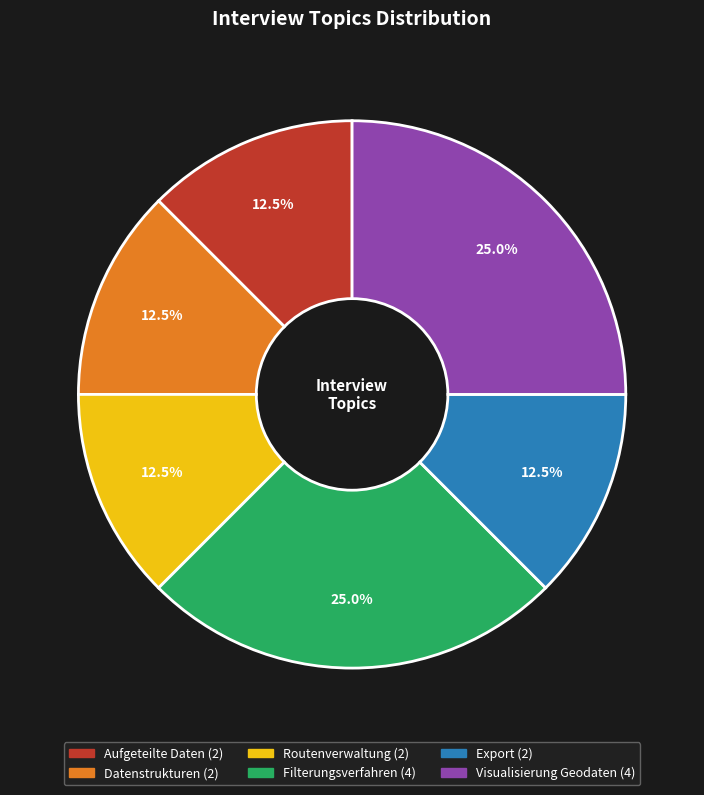

Is the sum of Visualisierung Geodaten and Aufgeteilte Daten greater than half?

No